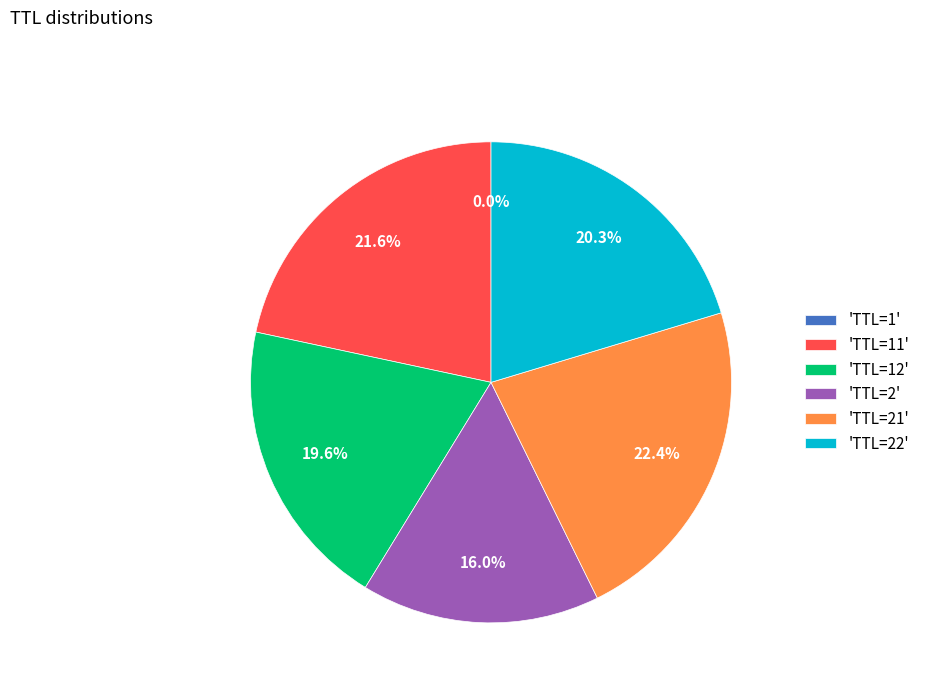

What is the ratio of the value at 'TTL=11' to the value at 'TTL=21'?

1.0